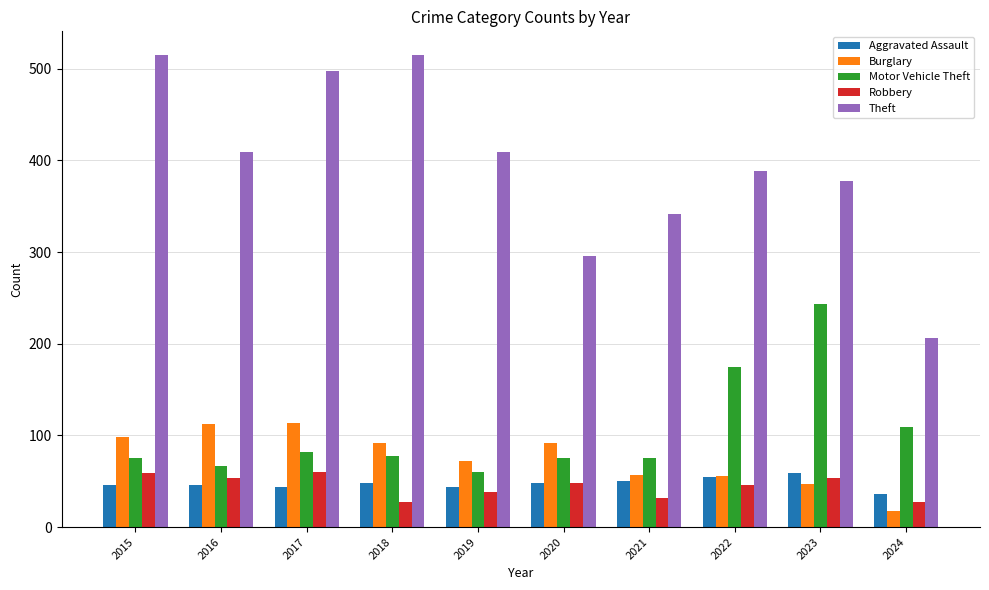

What value does the Motor Vehicle Theft series have at 2016, to the nearest 10?

70